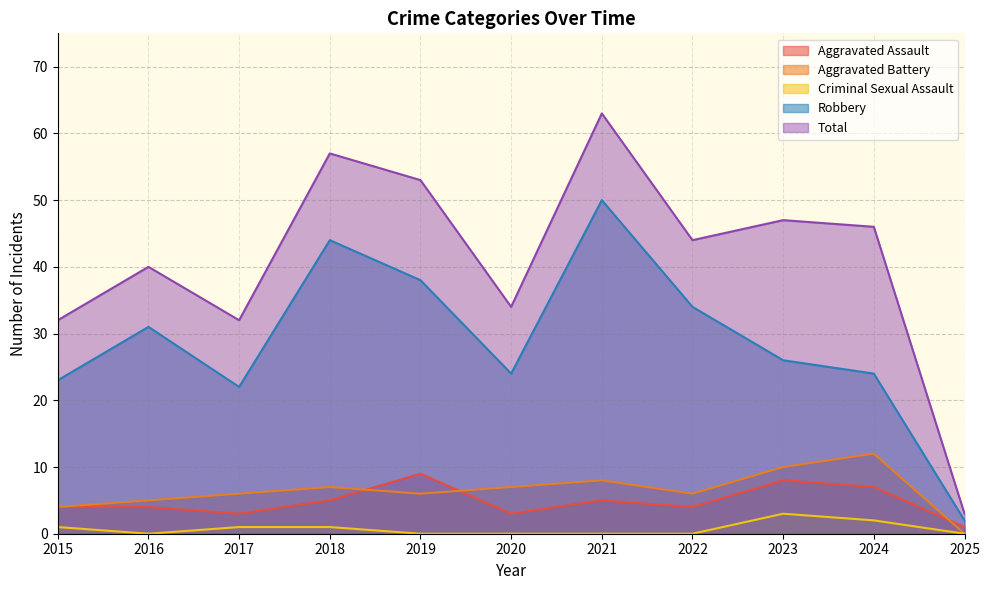

What is the value of the Aggravated Battery point at the 5th from the left?

6